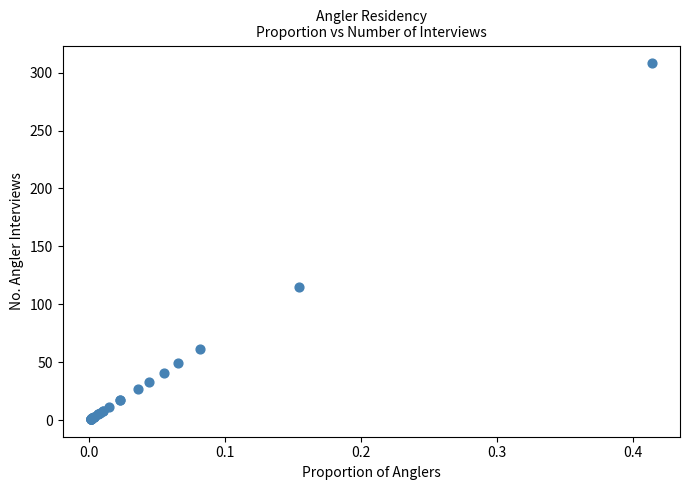

What Y value in the scatter plot is closest to 154?

115